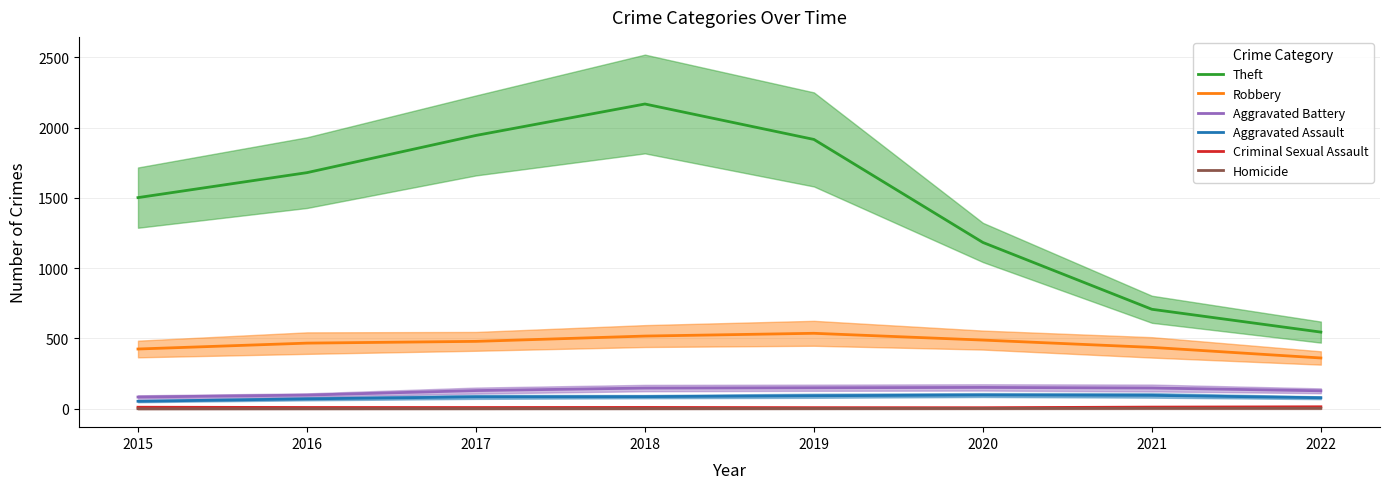

True or false: Homicide and Aggravated Assault intersect in this chart.

False